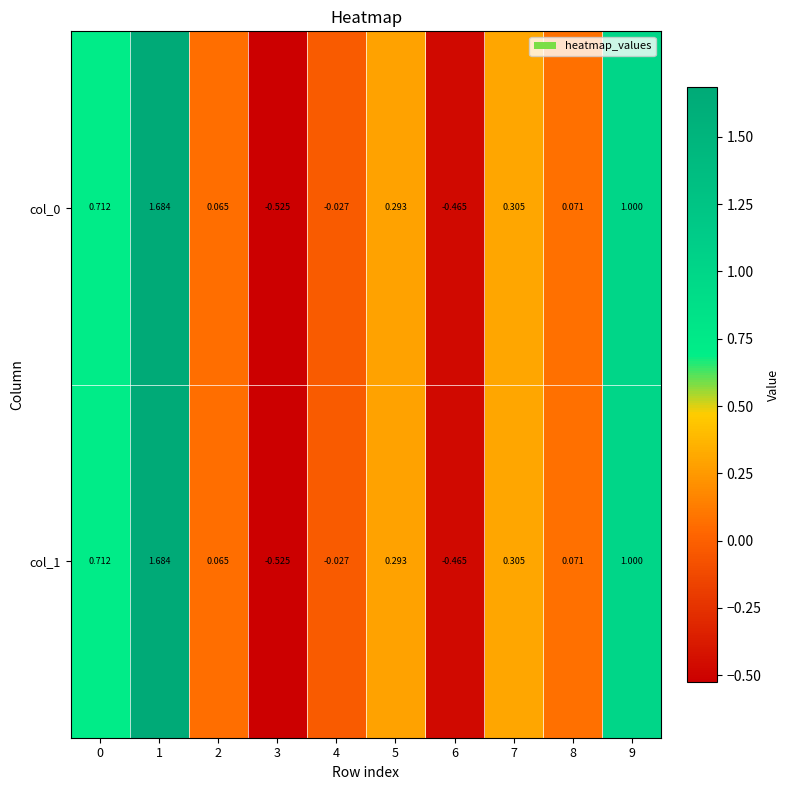

Is the value of col_0 at 2 greater than the value of col_1 at 3?

Yes